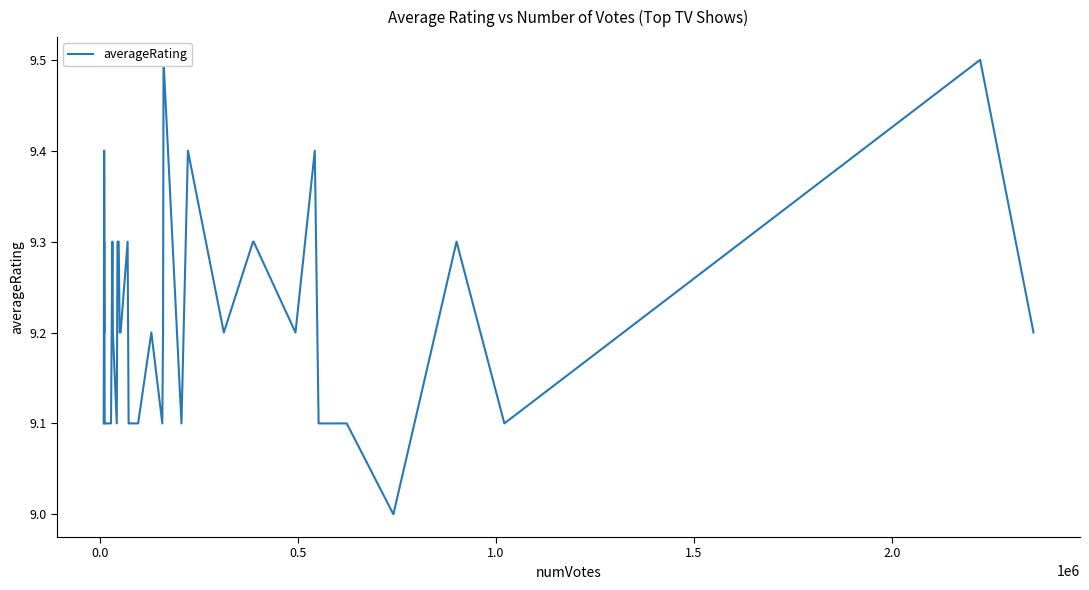

What is the difference between the maximum and minimum values?

0.5